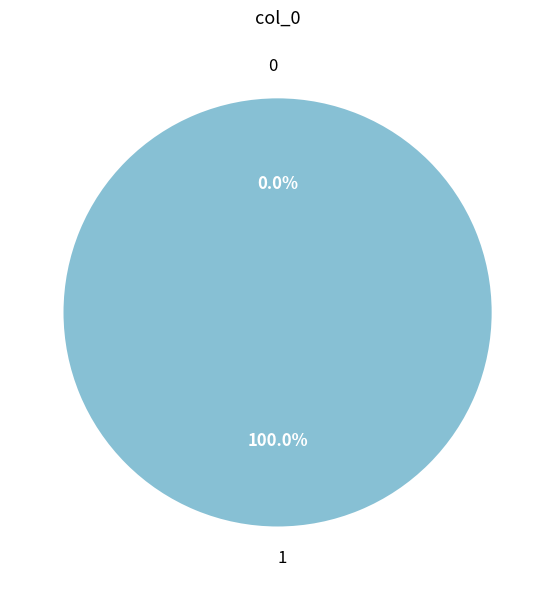

Does any single category account for the majority?

Yes